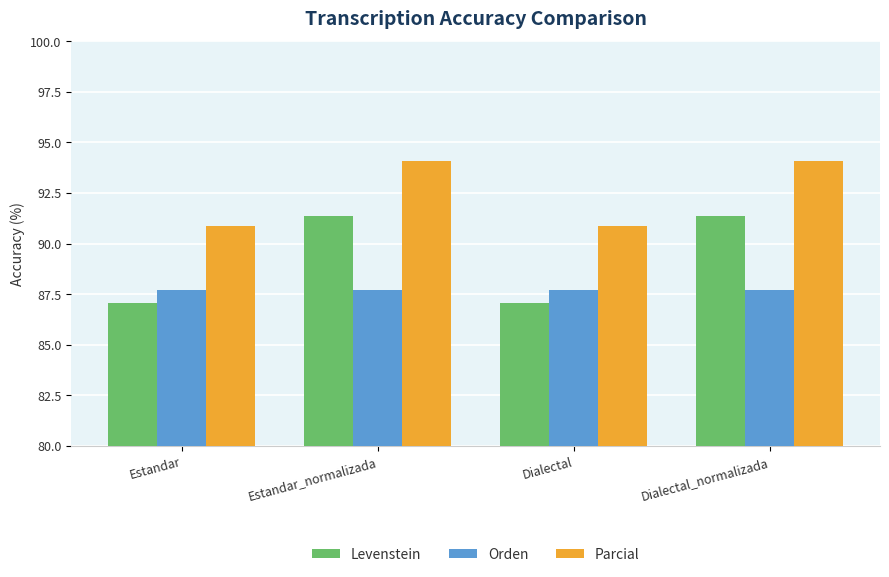

How many bars are there in total?

12